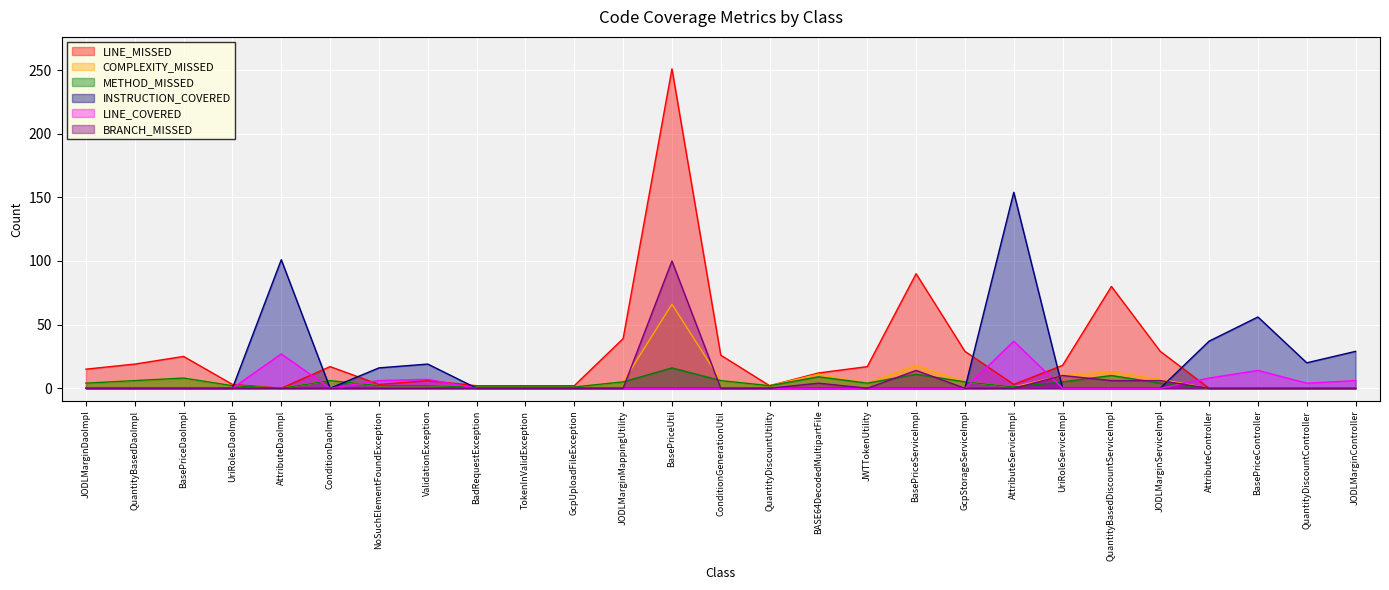

True or false: LINE_MISSED and COMPLEXITY_MISSED intersect in this chart.

False